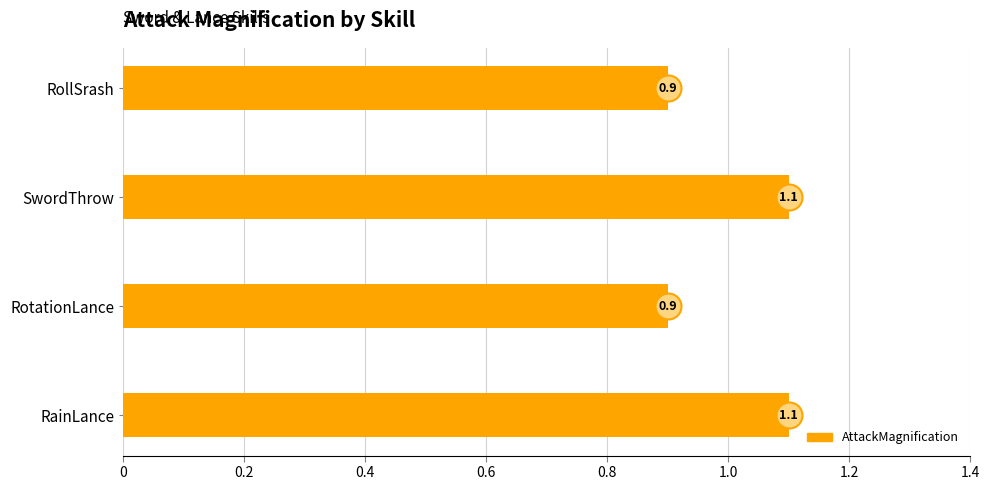

What is the ratio of the value at RainLance to the value at SwordThrow?

1.0